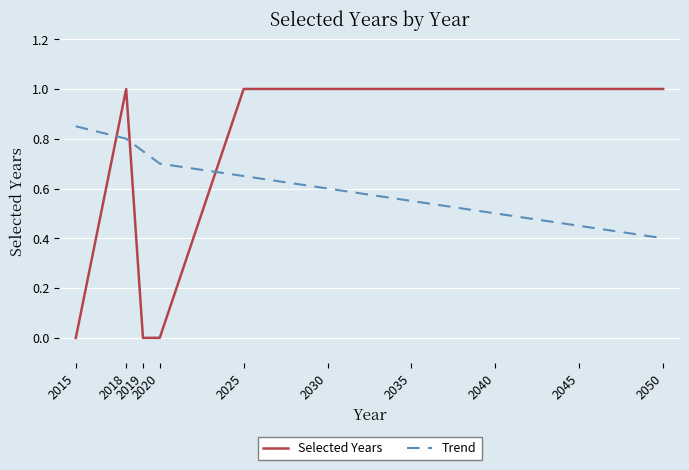

True or false: Selected Years and Trend intersect in this chart.

True